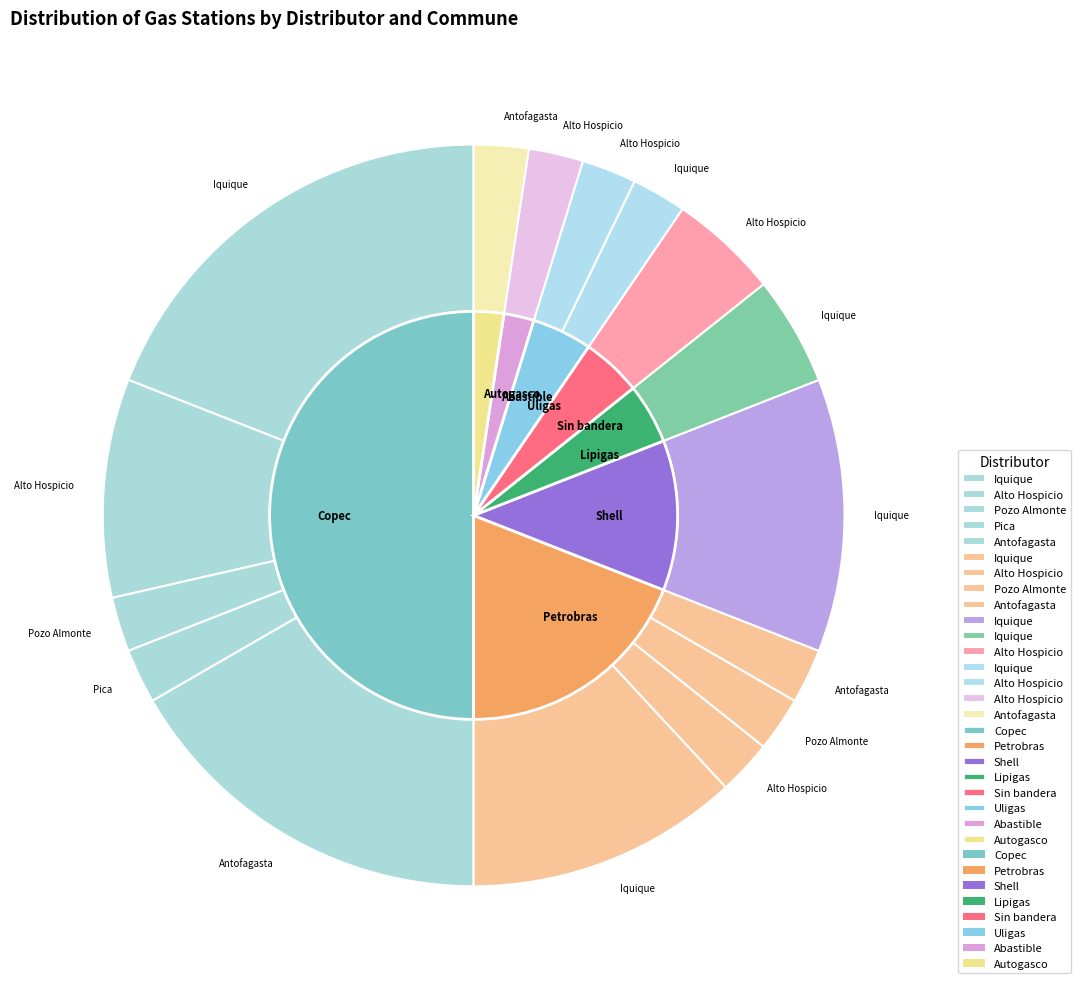

Count the number of slices in the pie.

8